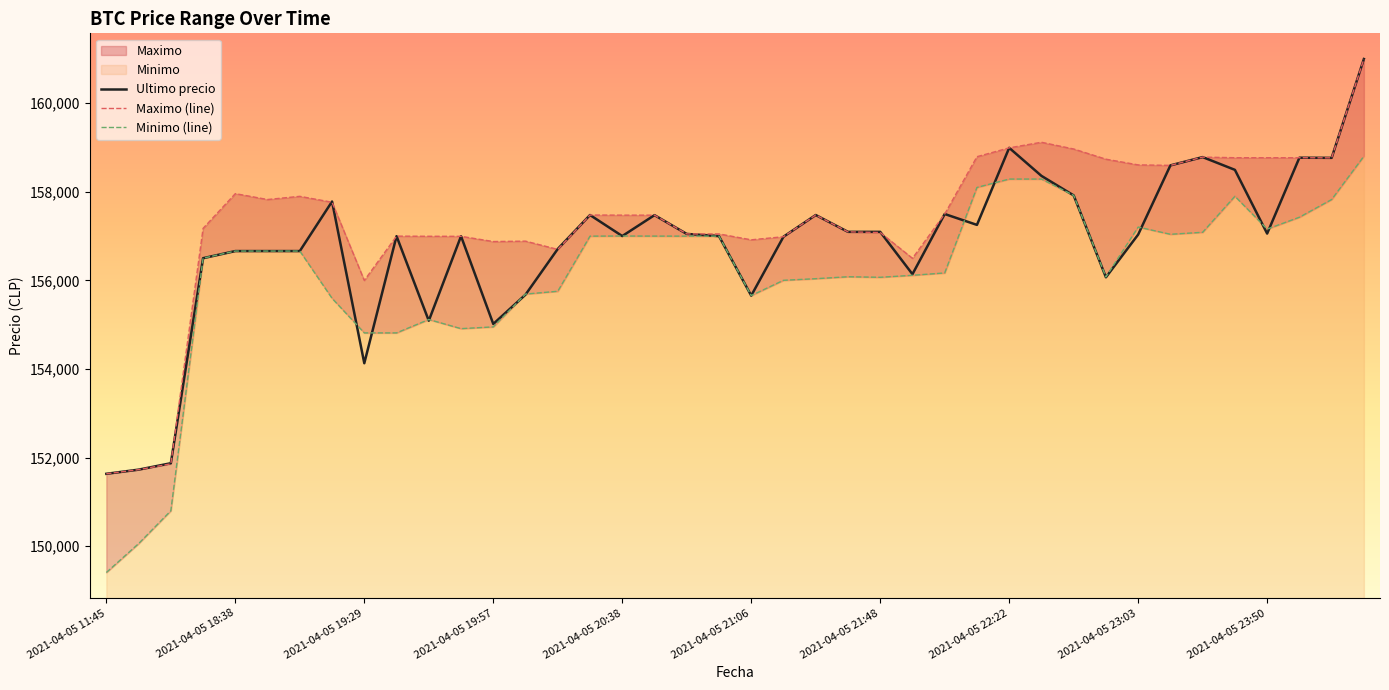

The Maximo series shows 60568 at 2021-04-06 00:23. True or false?

False